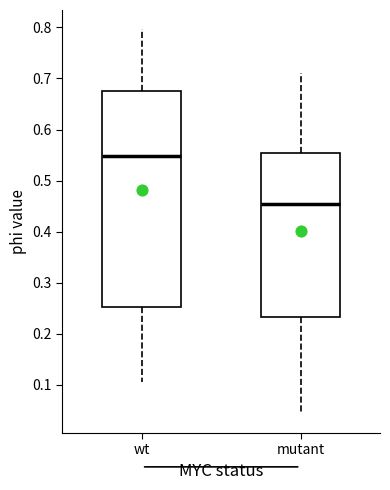

Reading left to right, read every box against the y-axis: the position of its median line, the range the box covers, and the ends of its whiskers. The values are not printed on the chart, so give them approximately, as read against the axis.

wt: median 0.55, box 0.25 to 0.68, whiskers 0.11 to 0.80
mutant: median 0.45, box 0.23 to 0.55, whiskers 0.04 to 0.71